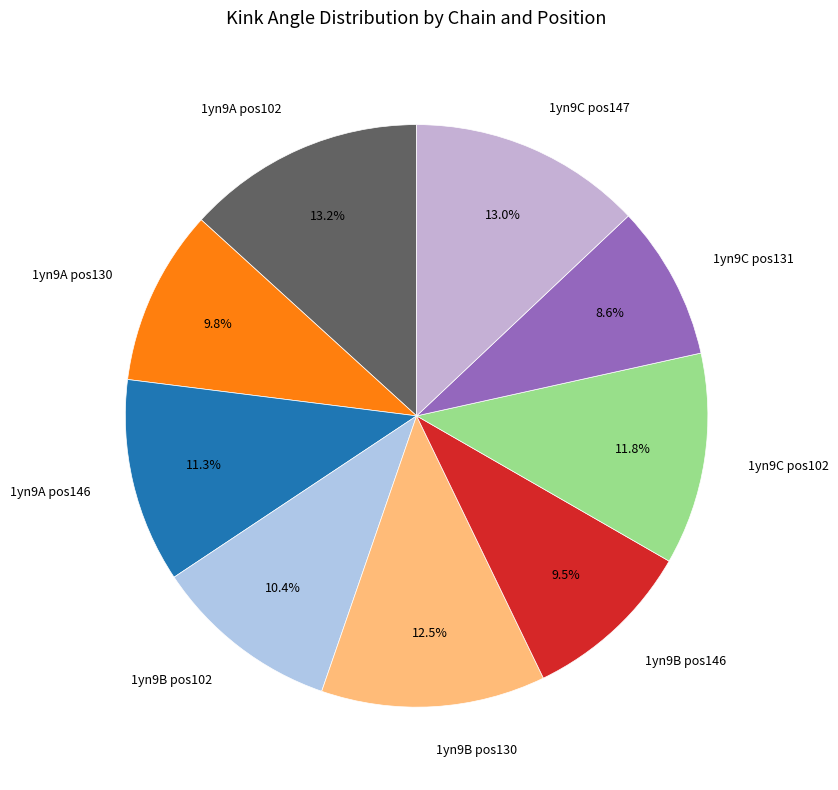

Combined, do 1yn9C pos147 and 1yn9A pos102 account for over 50%?

No